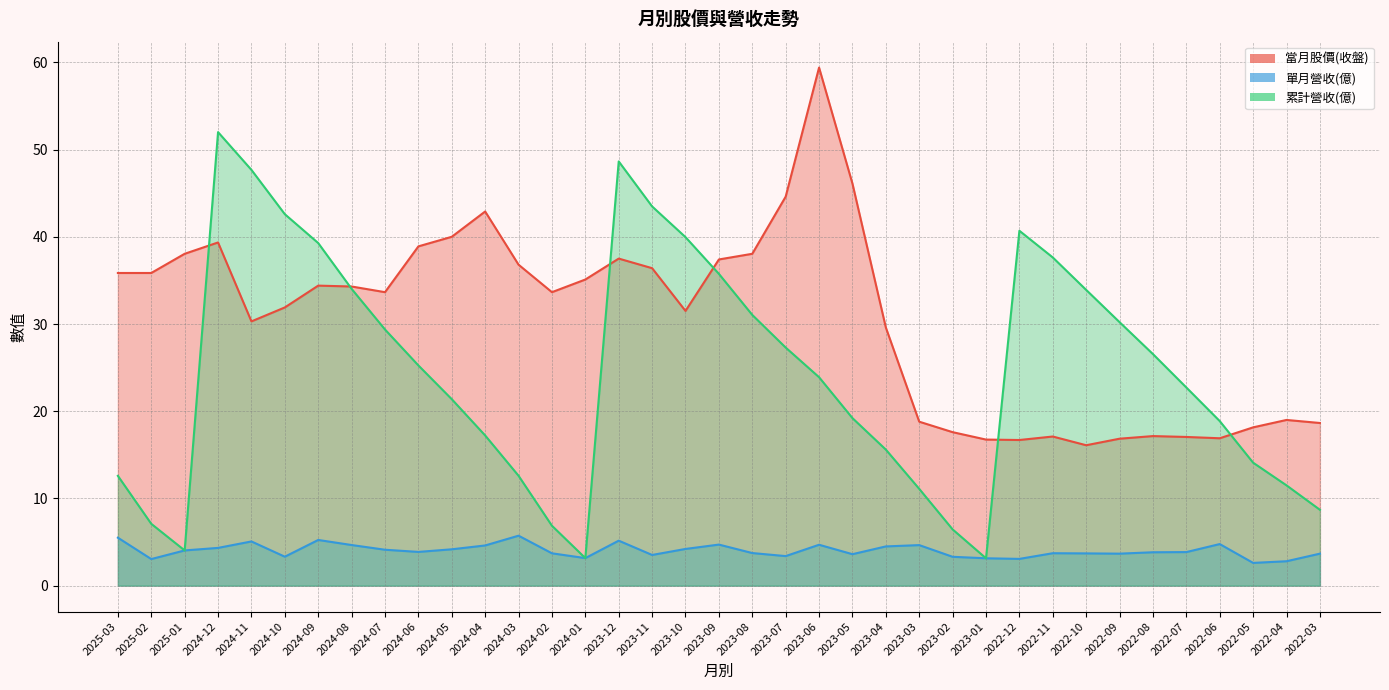

The 當月股價(收盤) series shows 16.7 at 2022-12. True or false?

True